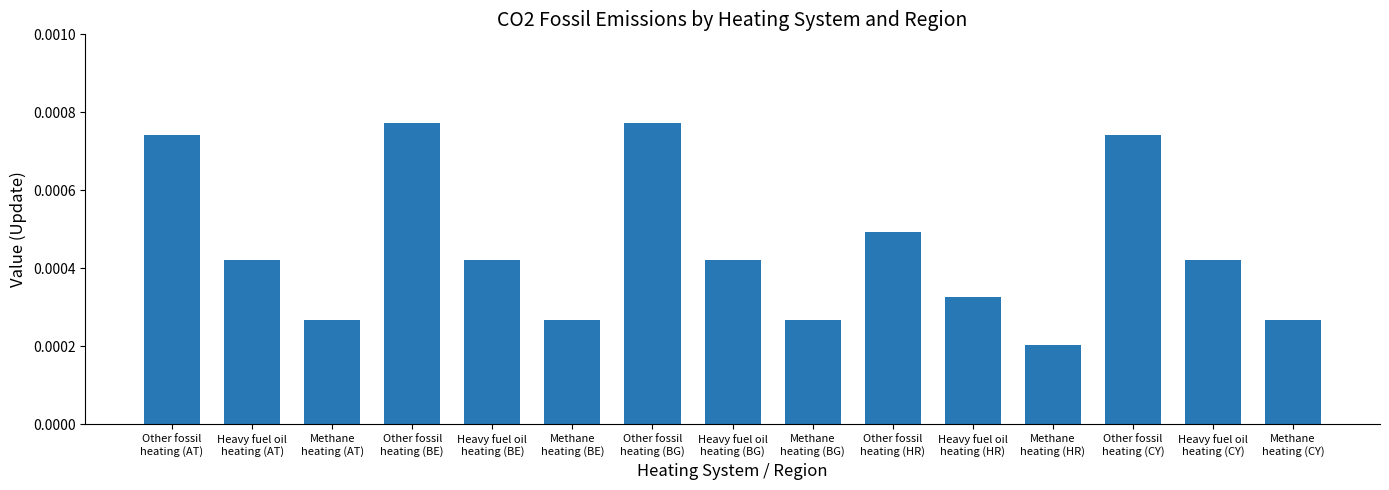

How many values are between 0 and 1?

15